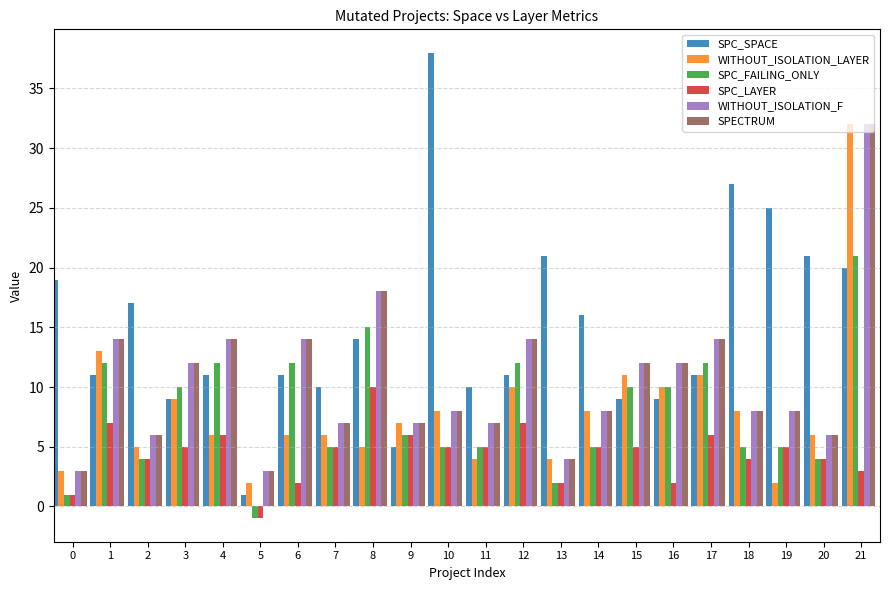

What is the difference between the SPC_FAILING_ONLY values at 6 and 10?

7